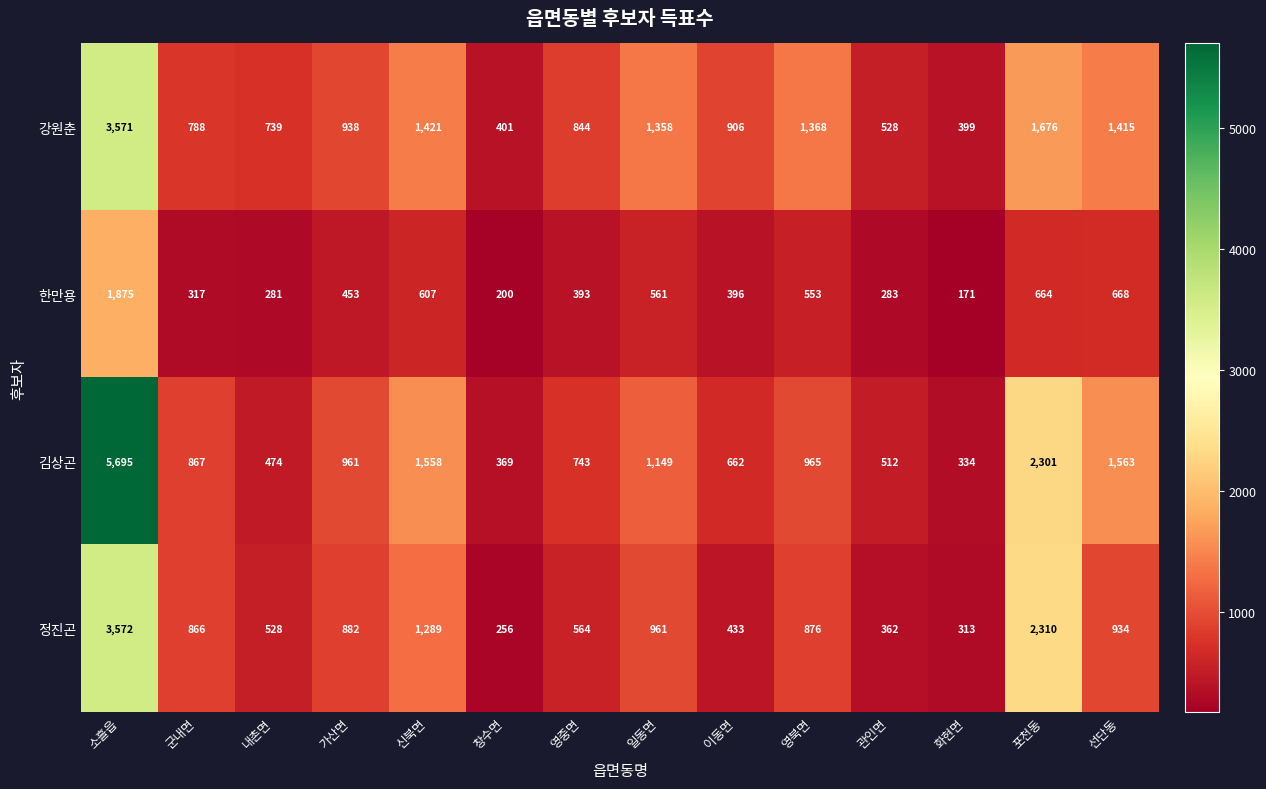

At which category is the sum across all series the highest?

소흘읍